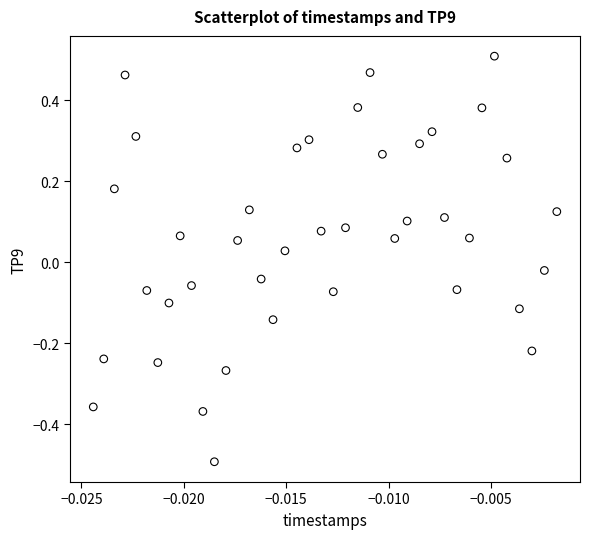

What is the range of Y values (max minus min)?

1.0